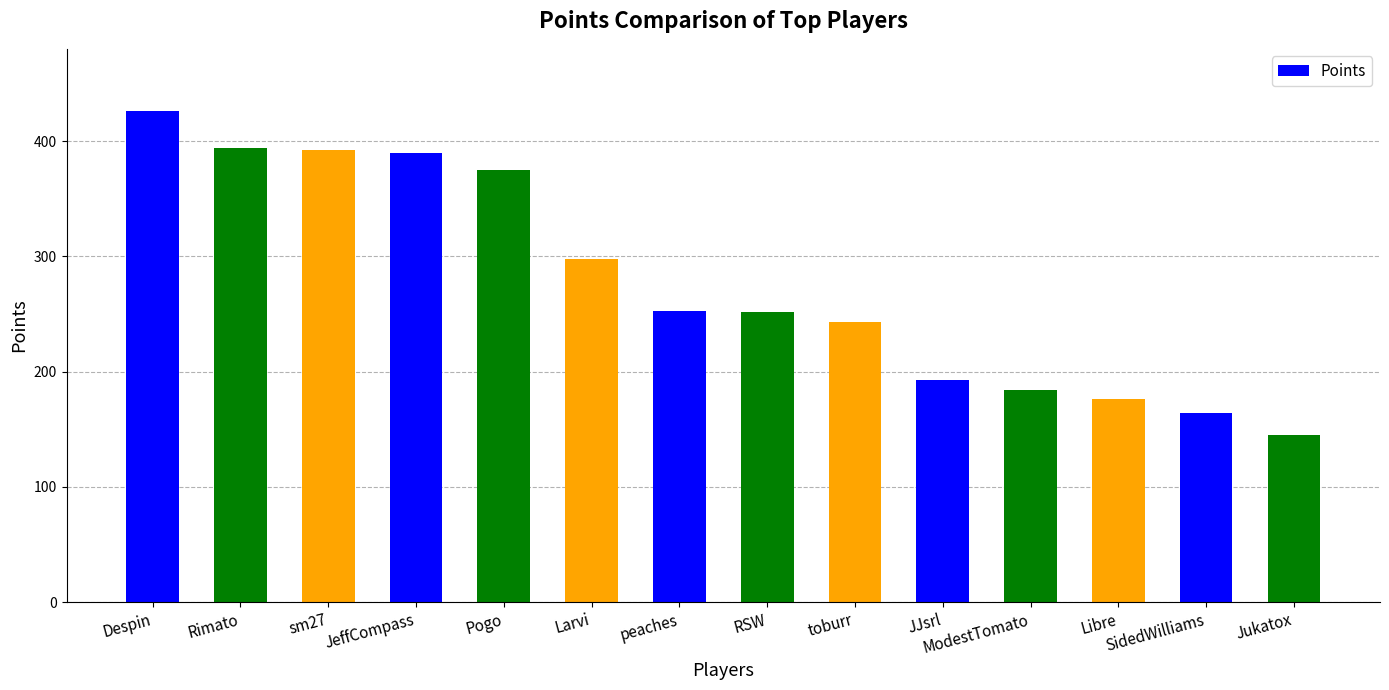

What is the sum of all values?

3885